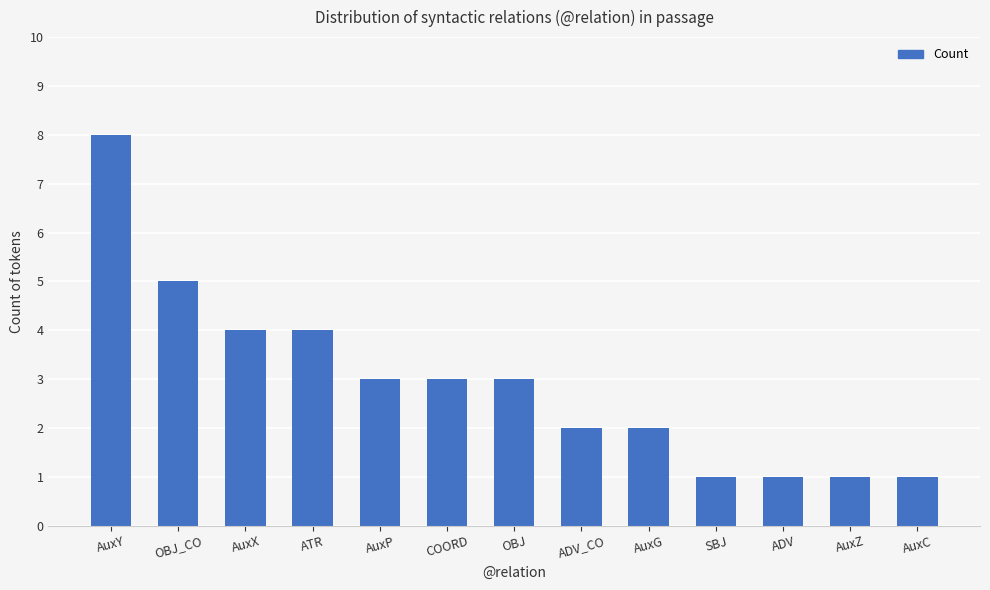

True or false: the data shows 1 at ADV.

True